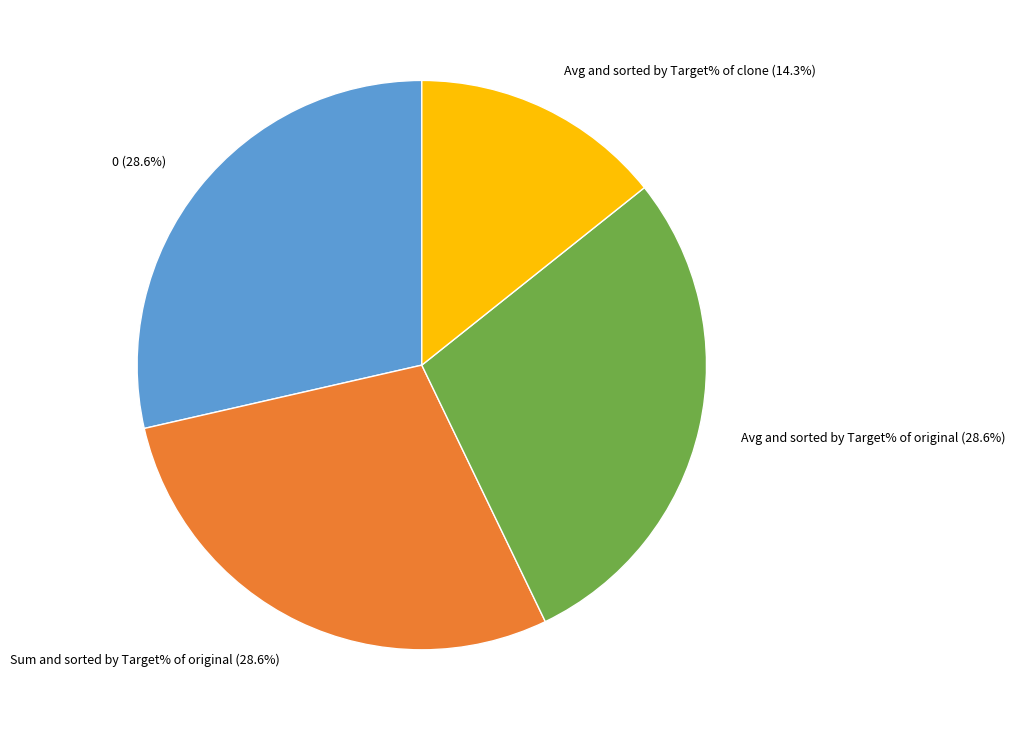

How much of the chart is everything except Sum and sorted by Target% of original?

71.4%